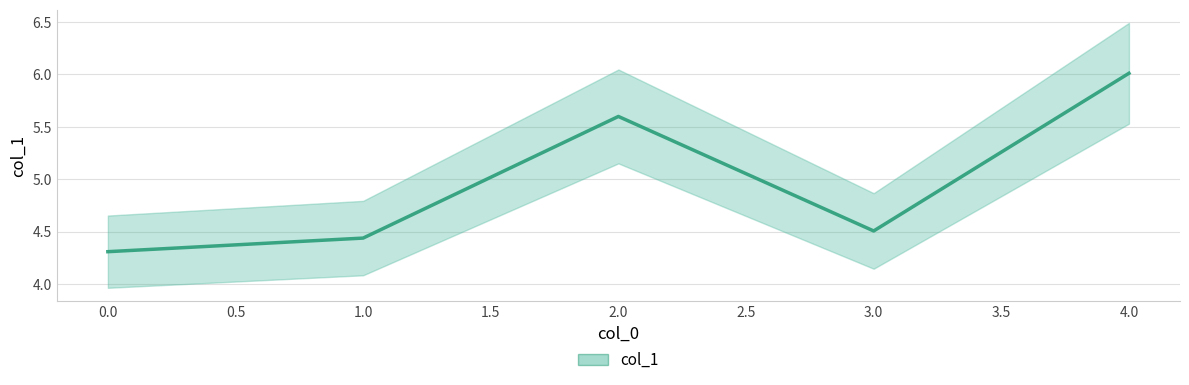

How many interior local peaks (higher than both neighbors) does the data have?

1